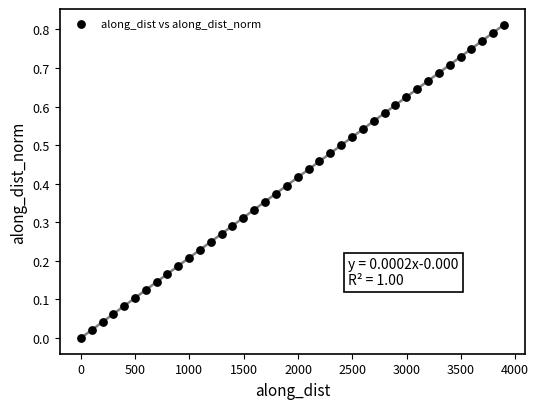

What is the range of X values (max minus min)?

3896.9